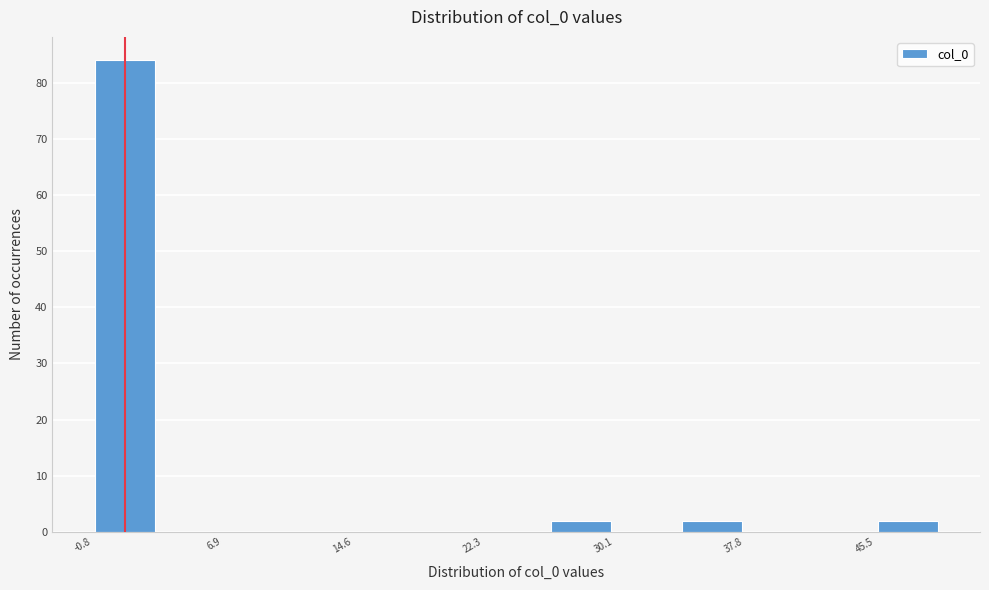

Around what value on the x-axis is the tallest bar? Give the approximate position of its centre, as read against the axis.

1